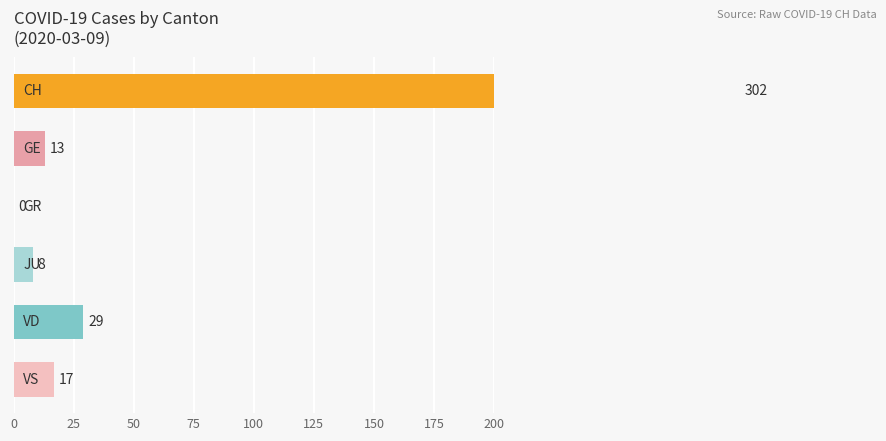

Which series has the largest range (max minus min)?

CH